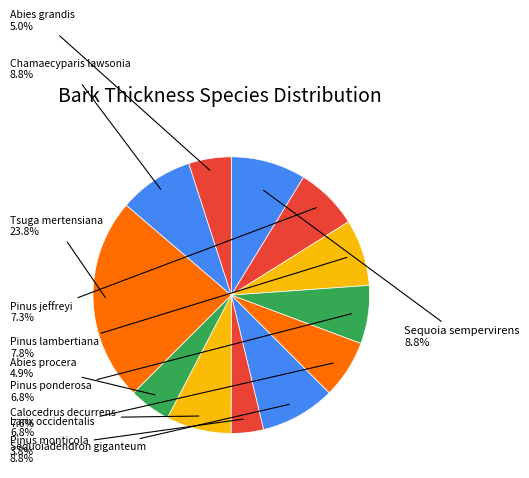

Is there any slice that represents more than half of the pie?

No